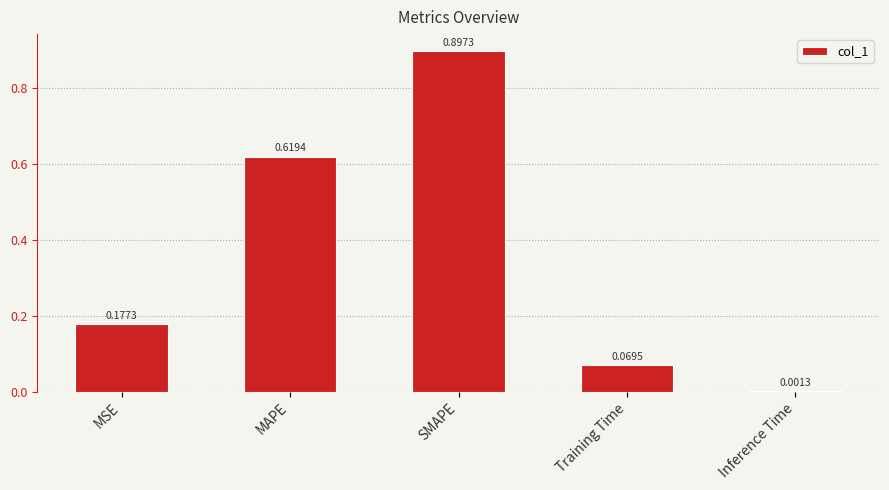

Which label corresponds to the largest value in the chart?

SMAPE